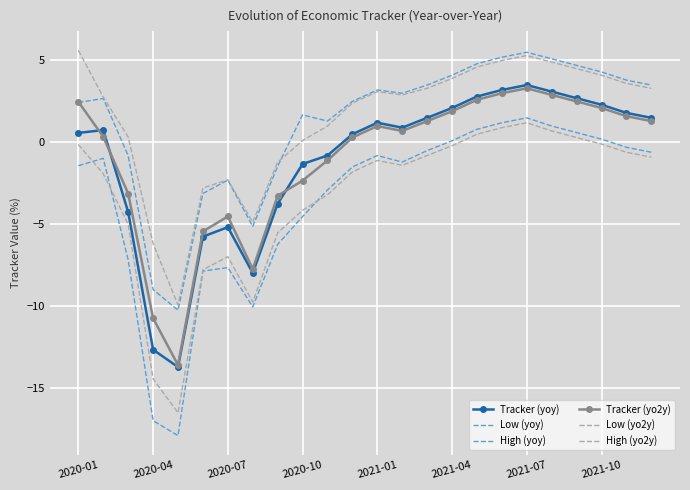

At how many categories does at least one series exceed 1?

17